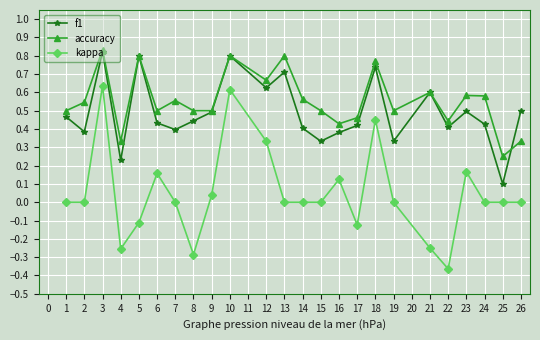

Between 5 and 24, which series saw the biggest shift?

f1